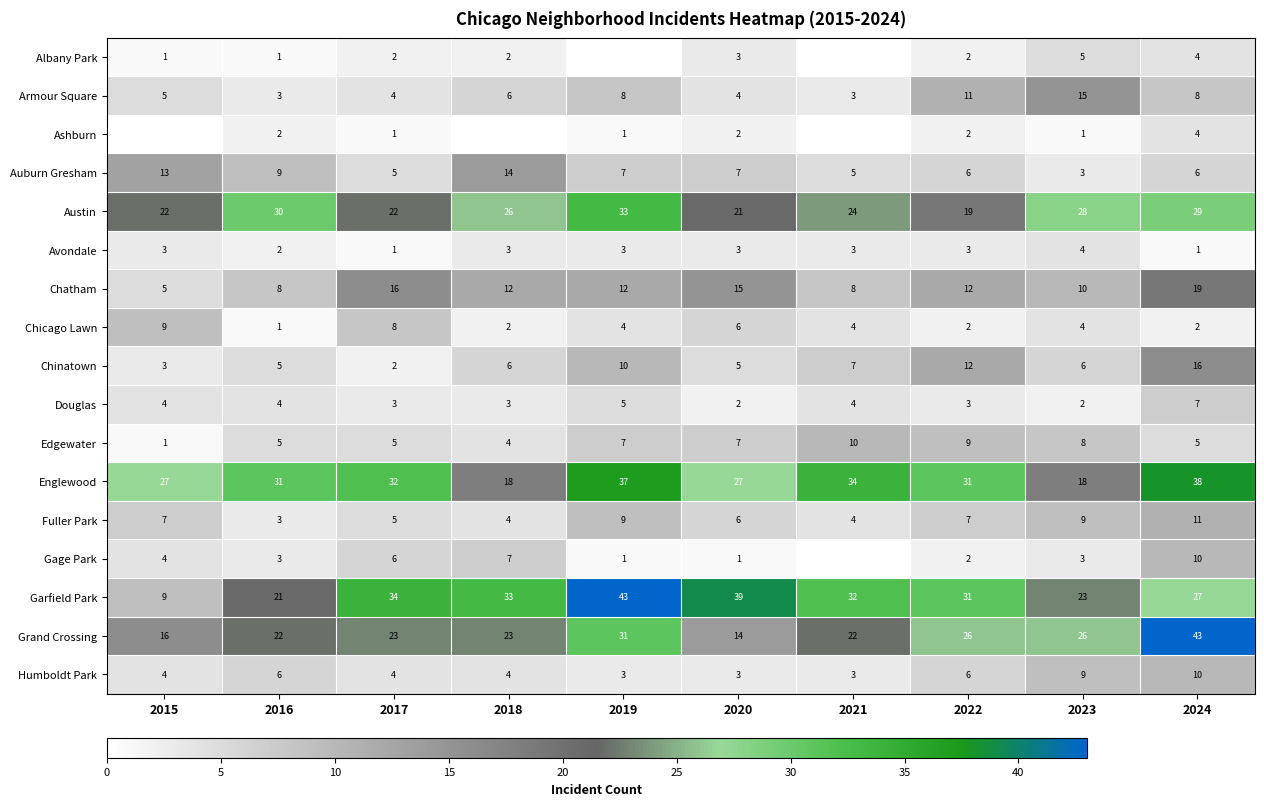

What is the difference between the maximum and minimum values in the Fuller Park series?

8